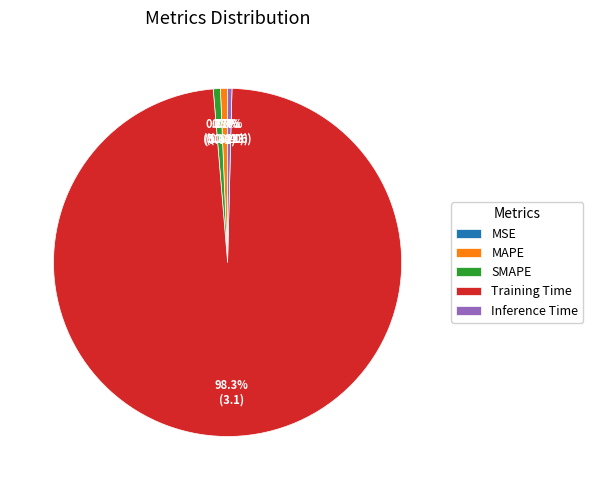

To the nearest percent, what is the average slice percentage?

20%